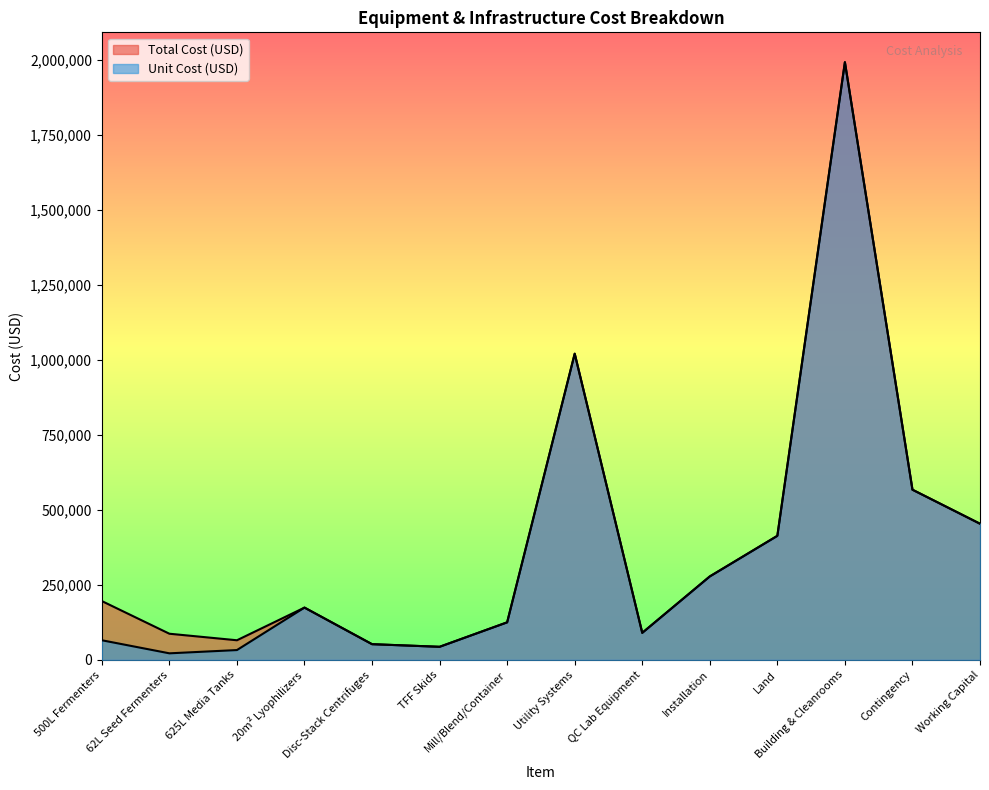

True or false: Unit Cost (USD) and Total Cost (USD) cross at least once.

False